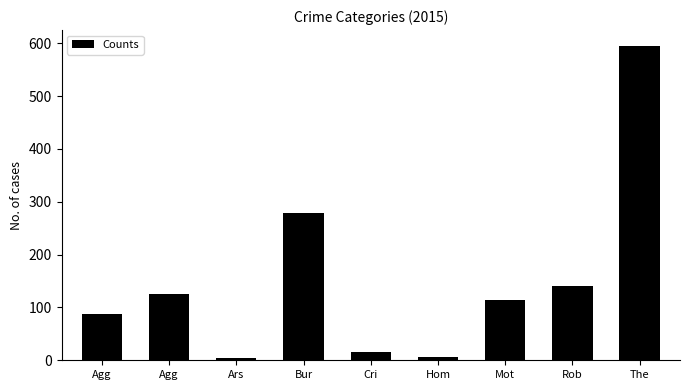

Reading left to right, list all the values displayed in this chart.

Agg=88	Agg=126	Ars=4	Bur=278	Cri=15	Hom=7	Mot=114	Rob=141	The=595